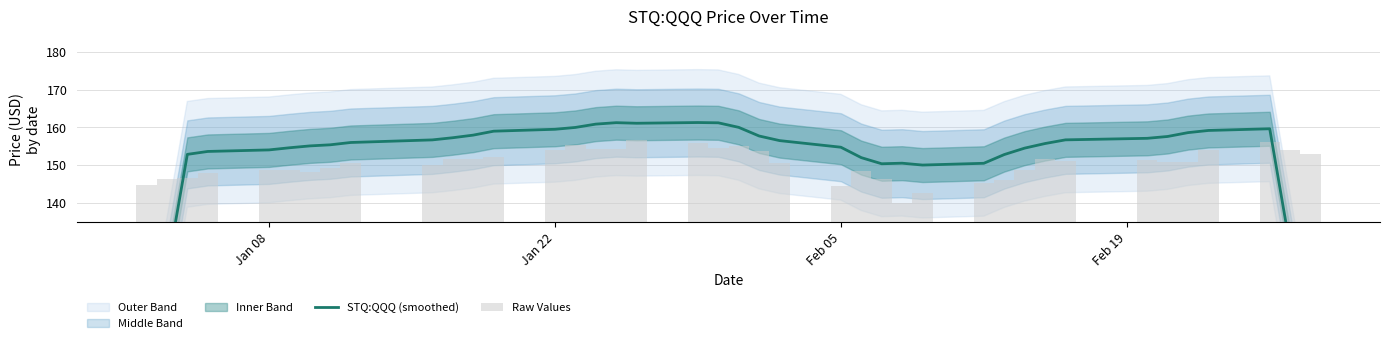

Is the value of STQ:QQQ (smoothed) at Feb 19 greater than the value of Raw Values at 22?

Yes